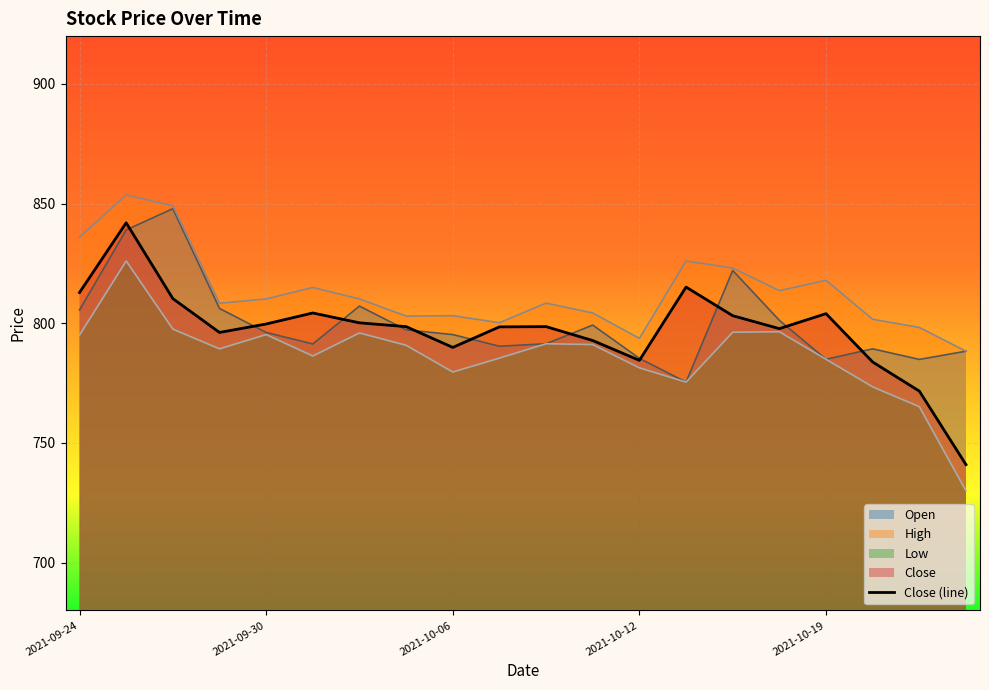

How many interior local valleys (lower than both neighbors) does the data have?

4